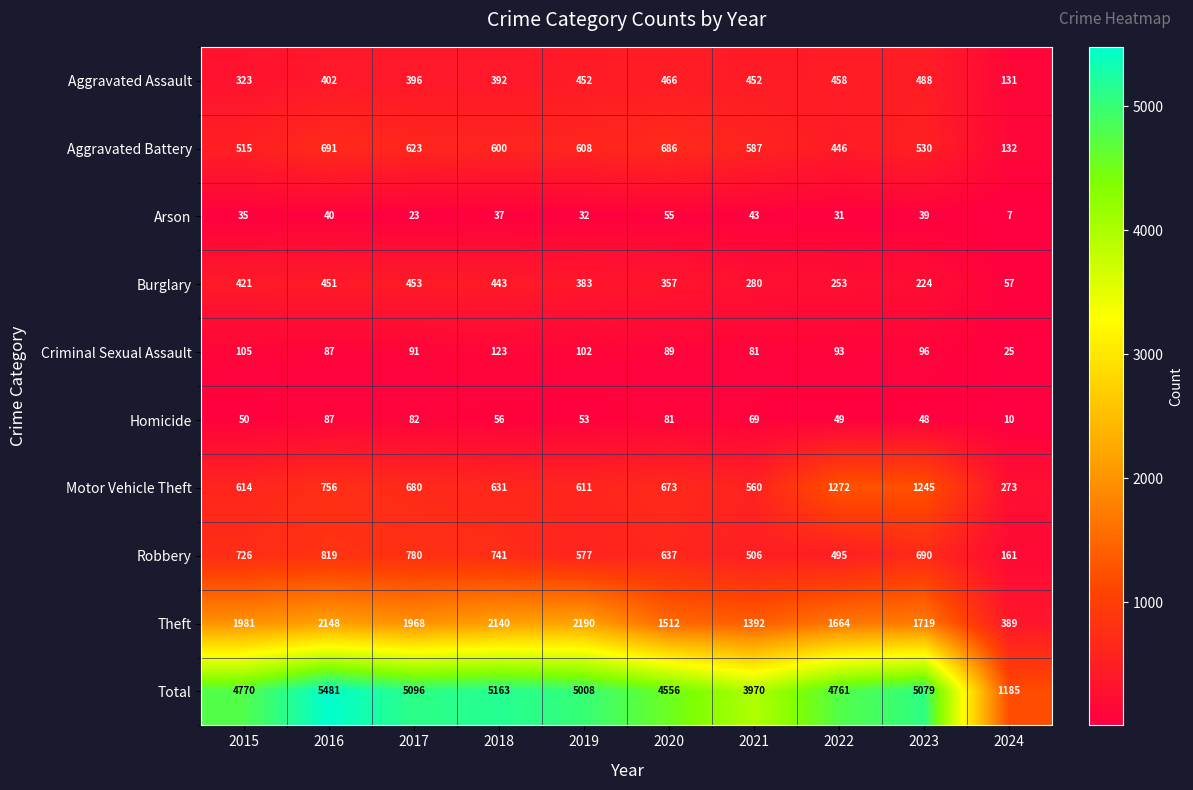

Which series has the largest total across all categories?

Total